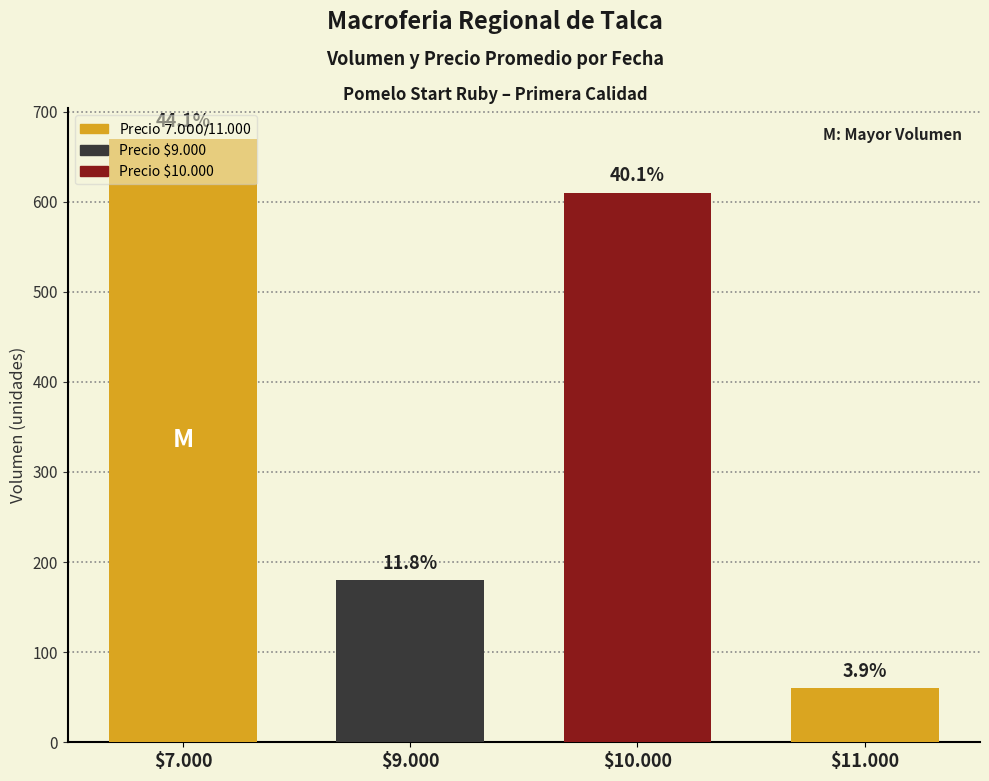

Is it true that the value at $10.000 is 610?

True